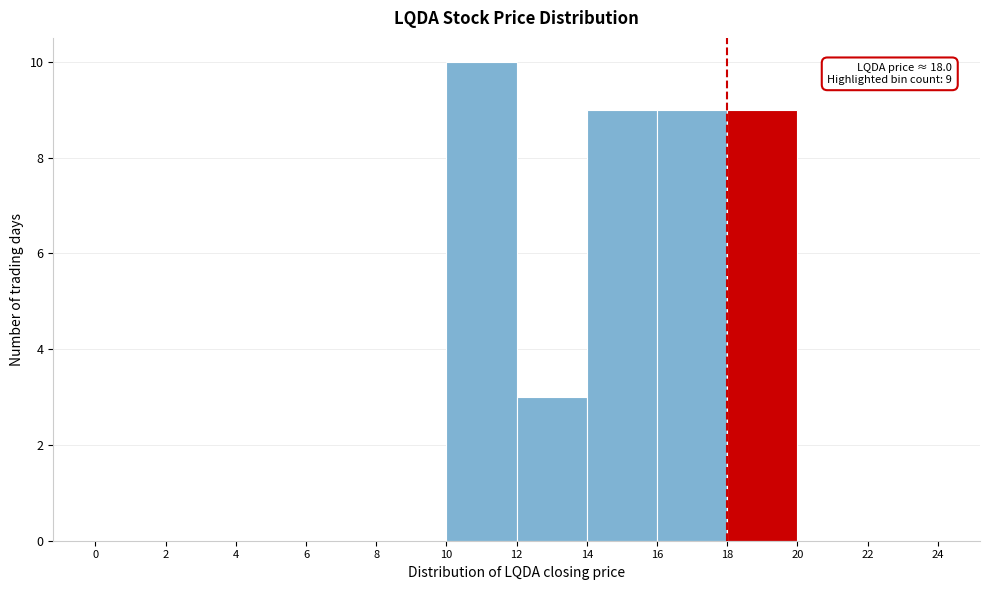

Over which range of the x-axis is the bar tallest?

10 to 12